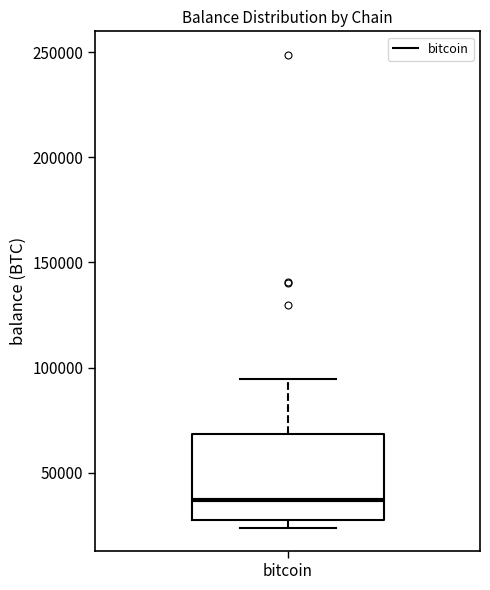

Read this box plot against the y-axis: the position of the median line, the range covered by the box, and the ends of both whiskers. The values are not printed on the chart, so give them approximately, as read against the axis.

median 35000, box 30000 to 70000, whiskers 25000 to 95000